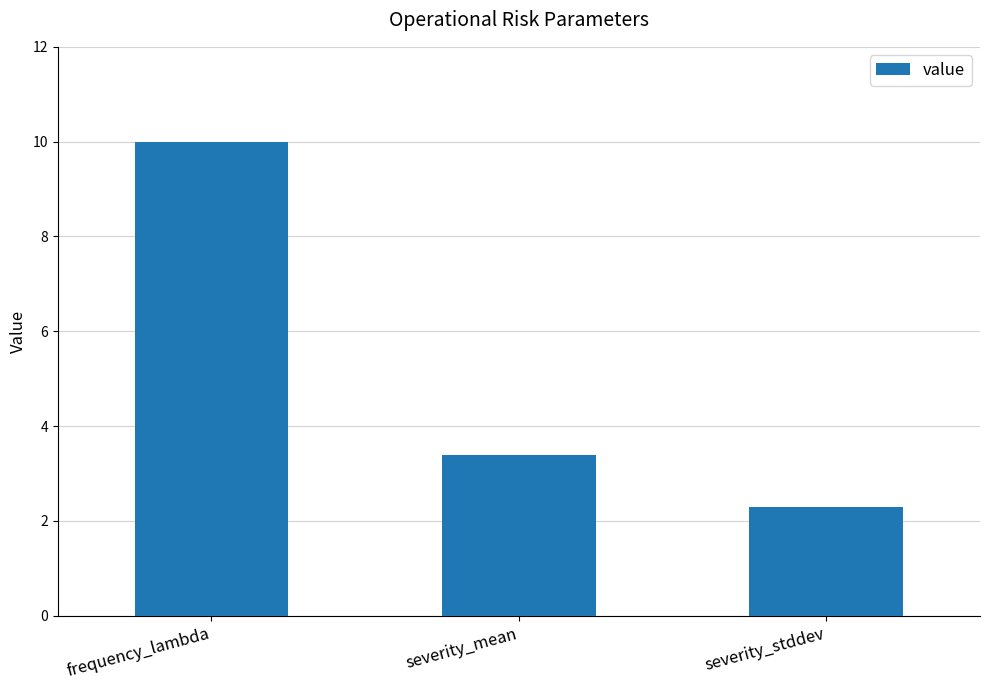

What is the label of the 3rd bar from the right?

frequency_lambda